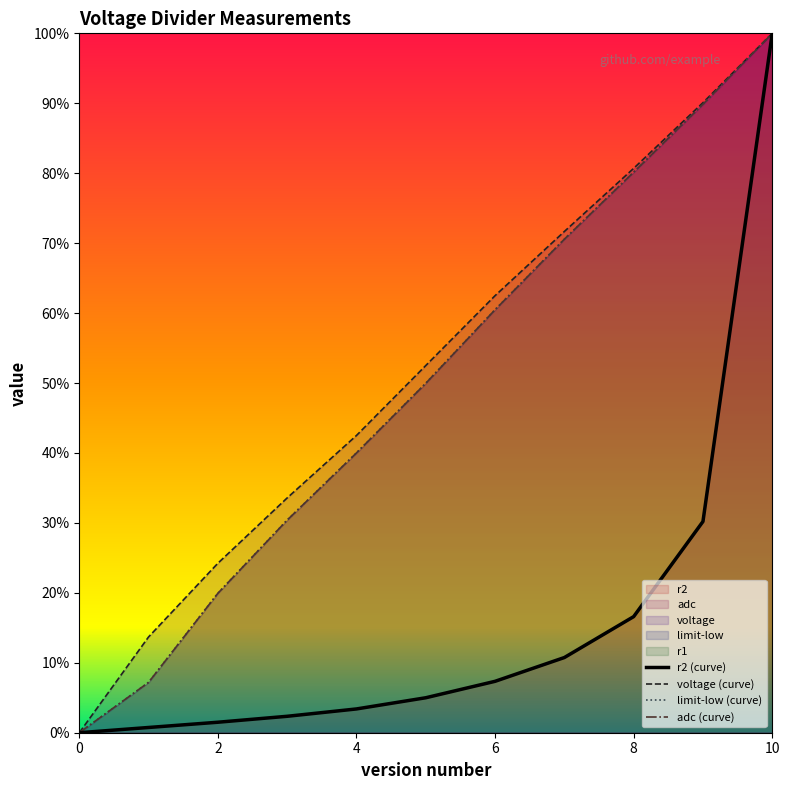

Rank the series by their maximum value, from lowest to highest.

r2 (curve), voltage (curve), limit-low (curve), adc (curve)